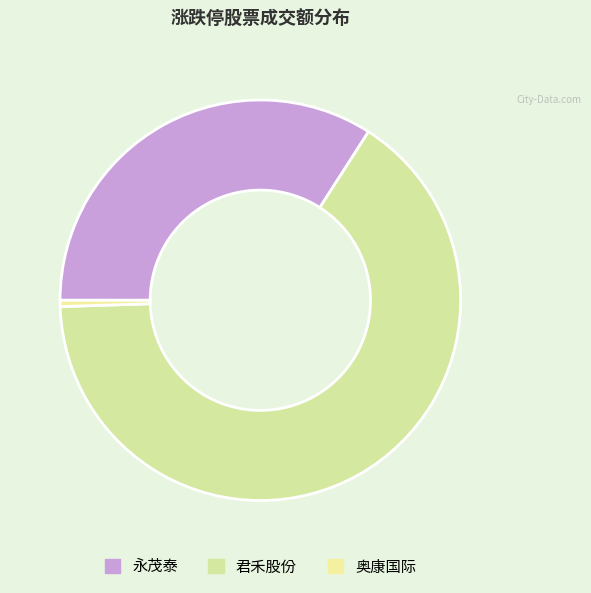

What is the ratio of the value at 君禾股份 to the value at 奥康国际?

129.3